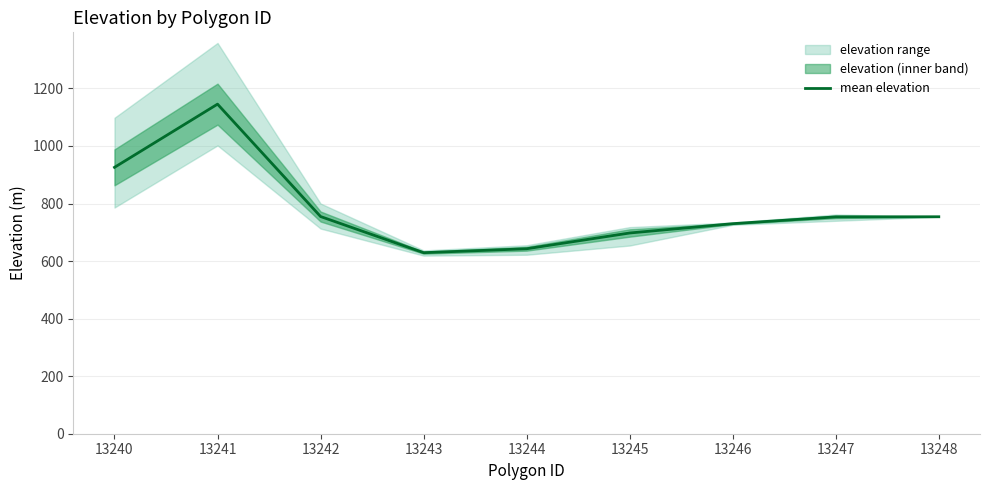

How many interior local valleys (lower than both neighbors) does the data have?

1